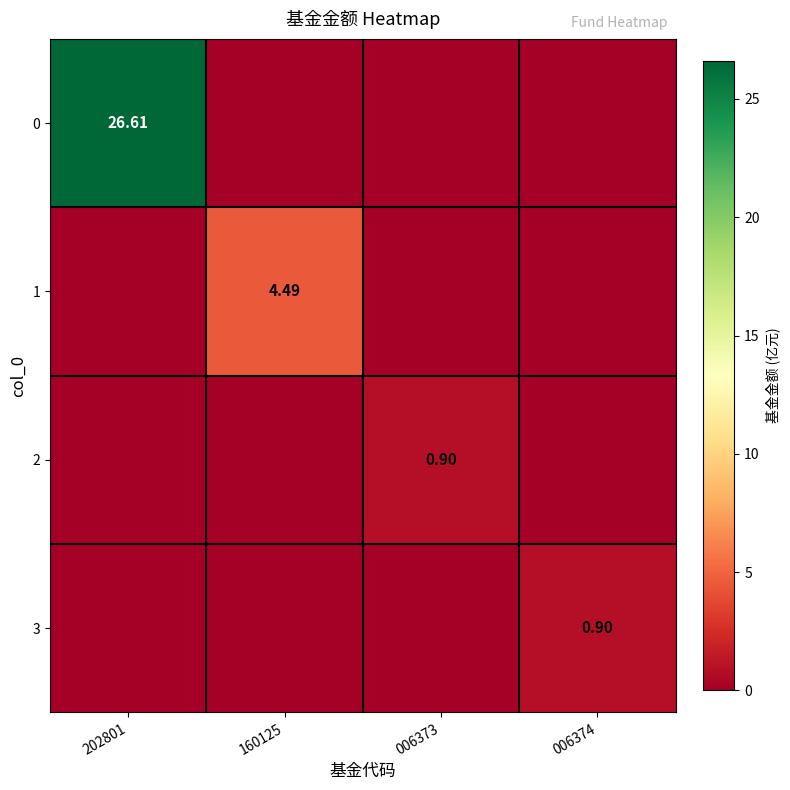

Rank the series by their maximum value, from lowest to highest.

2, 3, 1, 0